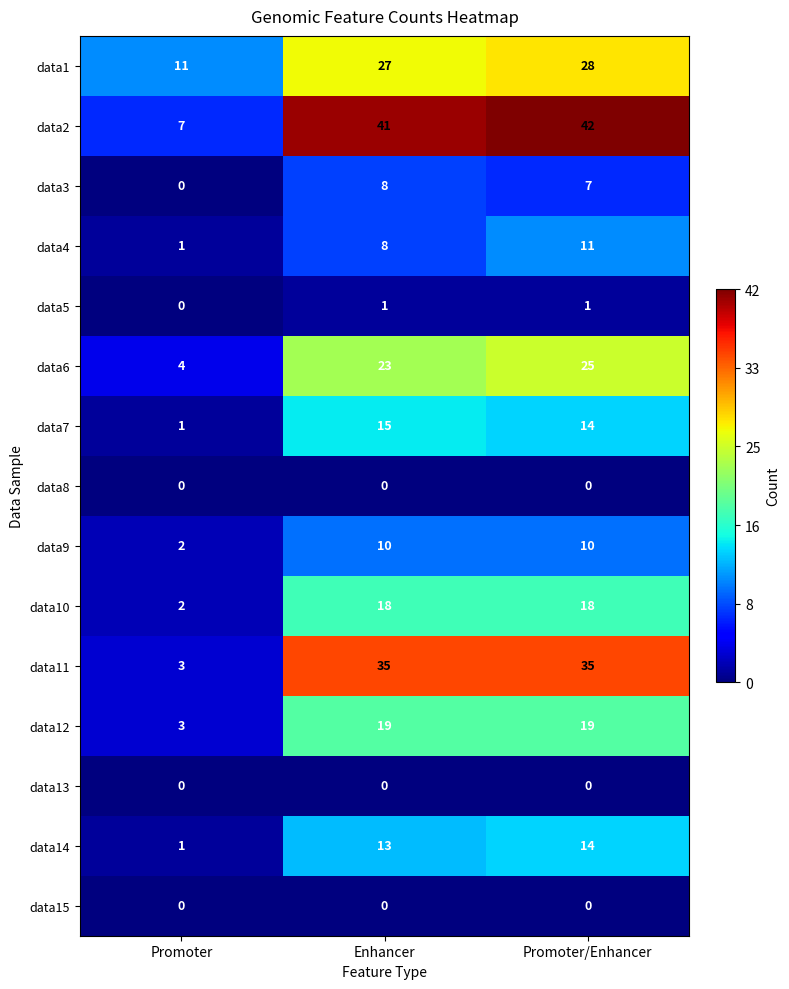

What is the difference between the highest and lowest values at Promoter?

11